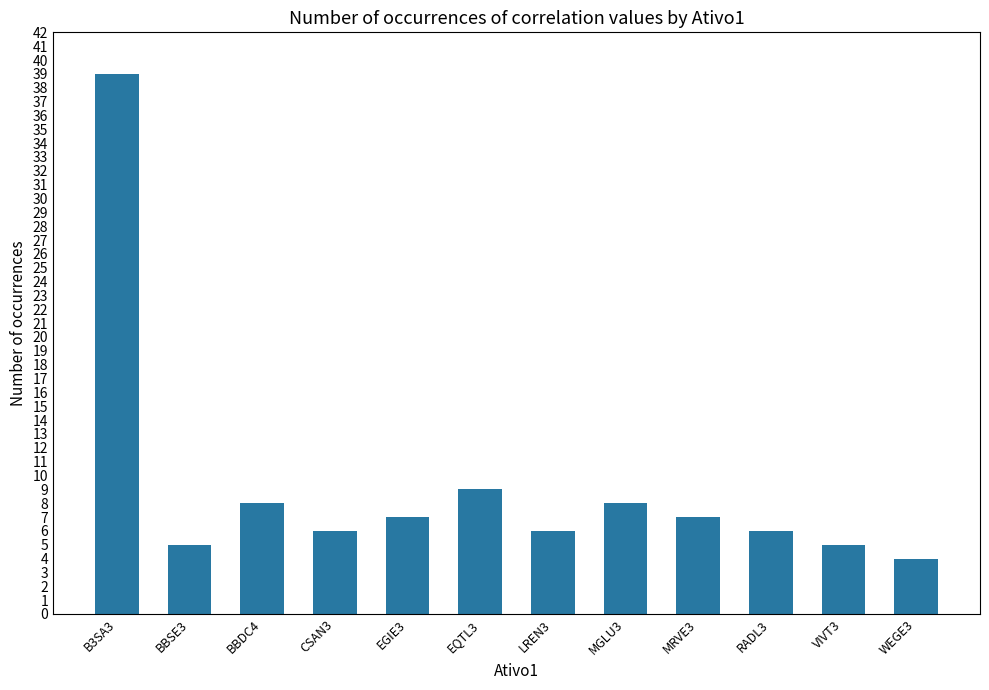

What is the ratio of the value at MGLU3 to the value at EQTL3?

0.9